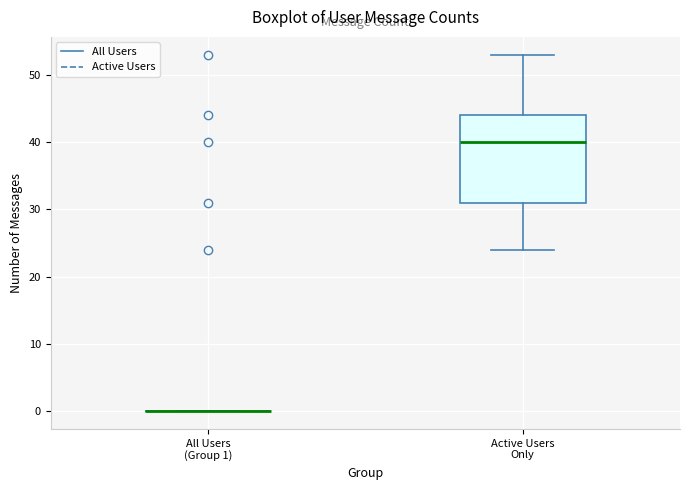

Reading left to right, transcribe this box plot: for each box, give where its median line is, the range the box spans, and where its two whiskers end, as read against the y-axis. The values are not printed on the chart, so give them approximately, as read against the axis.

All Users (Group 1): box collapsed to a line at 0, whiskers 0 to 0
Active Users Only: median 40, box 31 to 44, whiskers 24 to 53